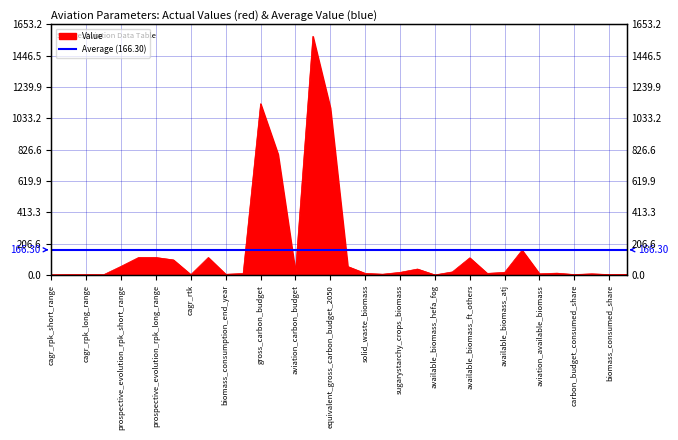

What is the sum of all values?

5654.2